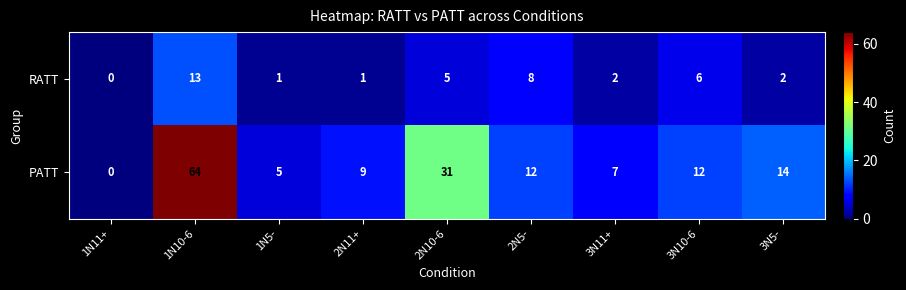

What is the sum of all PATT values?

154